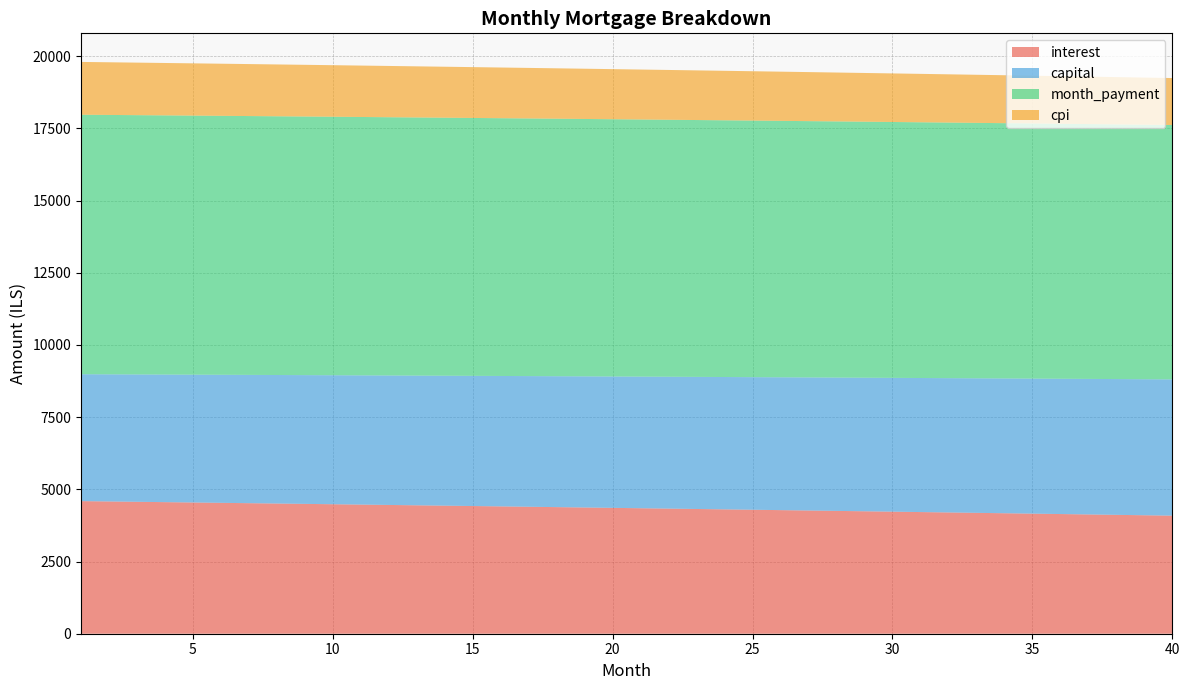

Reading left to right, transcribe all the data shown in this chart.

interest: 4591.7	4580.0	4568.2	4556.3	4544.4	4532.4	4520.3	4508.2	4496.0	4483.8	4471.5	4459.1	4446.7	4434.3	4421.7	4409.1	4396.5	4383.8	4371.0	4358.2	4345.3	4332.3	4319.3	4306.2	4293.0	4279.8	4266.5	4253.2	4239.8	4226.3	4212.8	4199.2	4185.6	4171.8	4158.1	4144.2	4130.3	4116.3	4102.3	4088.2
capital: 4394.0	4402.1	4410.1	4418.2	4426.3	4434.4	4442.6	4450.7	4458.9	4467.0	4475.2	4483.4	4491.7	4499.9	4508.1	4516.4	4524.7	4533.0	4541.3	4549.6	4558.0	4566.3	4574.7	4583.1	4591.5	4599.9	4608.3	4616.8	4625.2	4633.7	4642.2	4650.7	4659.2	4667.8	4676.3	4684.9	4693.5	4702.1	4710.7	4719.4
month_payment: 8985.7	8982.0	8978.3	8974.5	8970.7	8966.8	8962.9	8958.9	8954.9	8950.8	8946.7	8942.6	8938.4	8934.2	8929.9	8925.5	8921.2	8916.7	8912.3	8907.8	8903.2	8898.6	8893.9	8889.2	8884.5	8879.7	8874.9	8870.0	8865.0	8860.1	8855.0	8849.9	8844.8	8839.6	8834.4	8829.1	8823.8	8818.4	8813.0	8807.5
cpi: 1828.6	1823.9	1819.2	1814.4	1809.6	1804.8	1800.0	1795.1	1790.2	1785.3	1780.4	1775.4	1770.5	1765.5	1760.4	1755.4	1750.3	1745.2	1740.1	1734.9	1729.7	1724.5	1719.3	1714.1	1708.8	1703.5	1698.2	1692.8	1687.4	1682.0	1676.6	1671.2	1665.7	1660.2	1654.6	1649.1	1643.5	1637.9	1632.3	1626.6